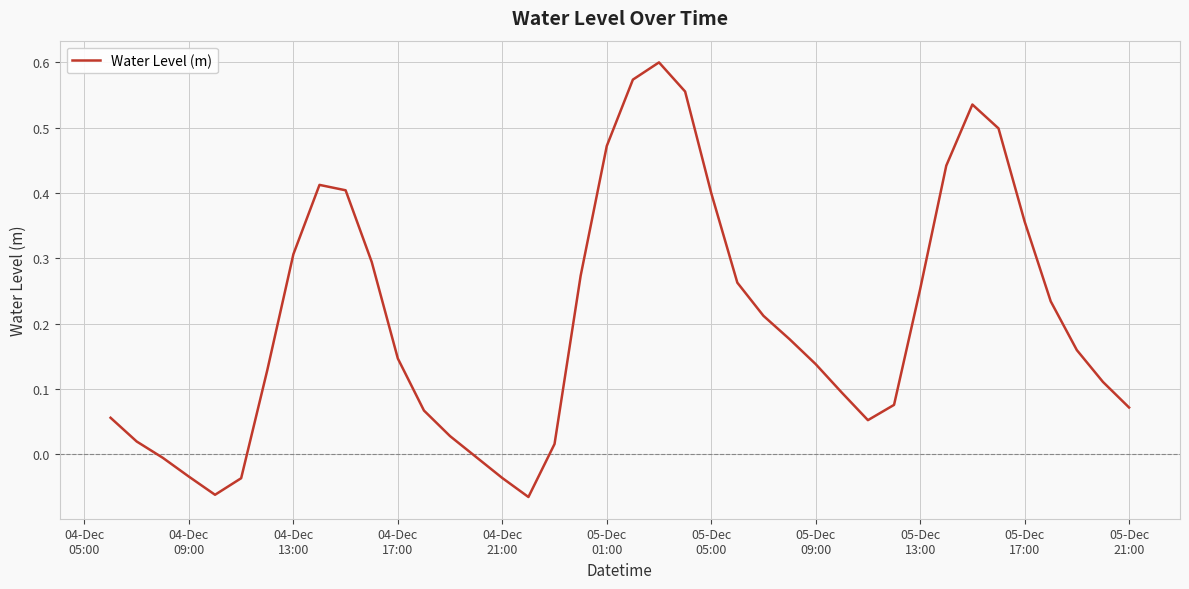

What is the difference between the maximum and minimum values?

0.7